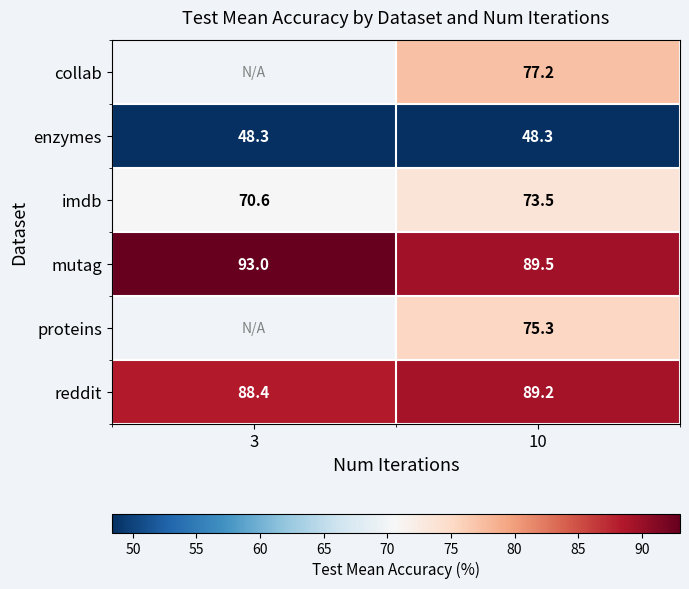

Where does the collab series first go above 77?

10